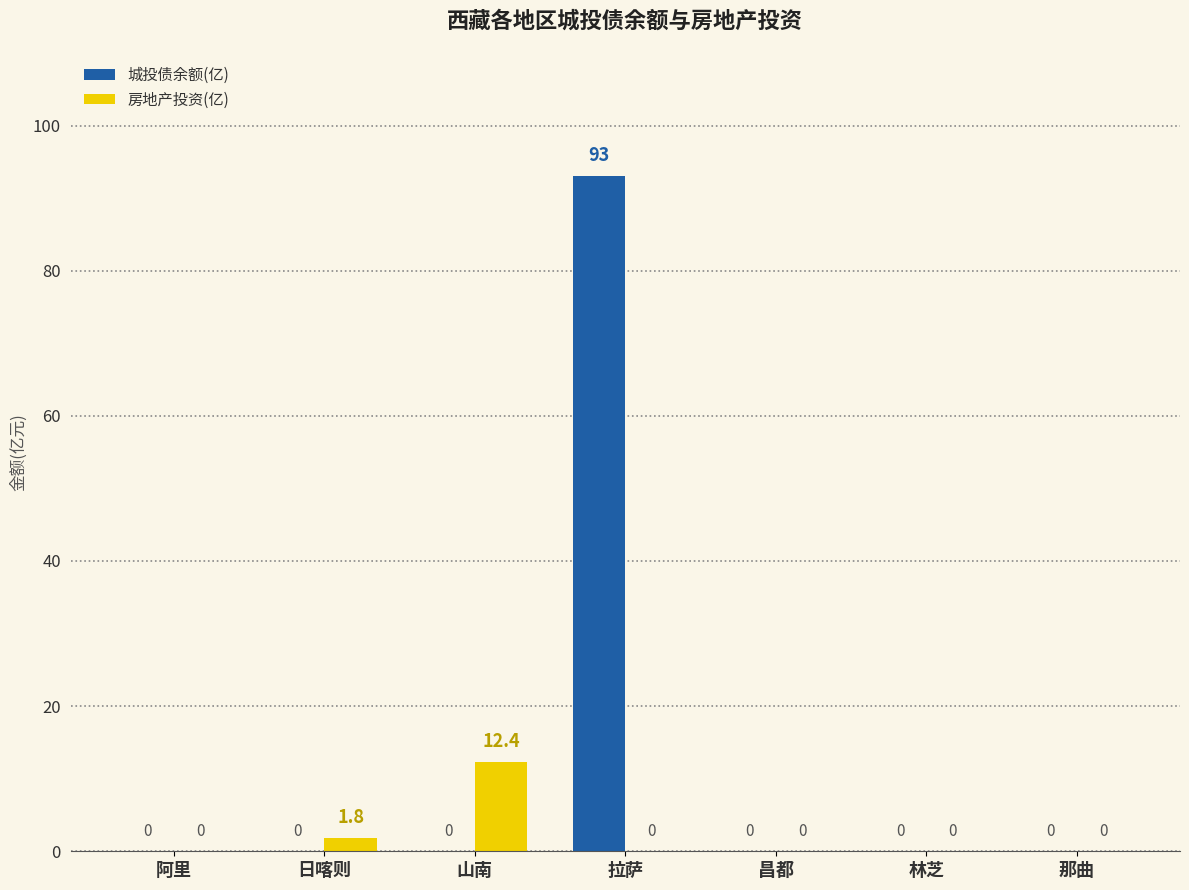

What is the sum of all 城投债余额(亿) values?

93.0